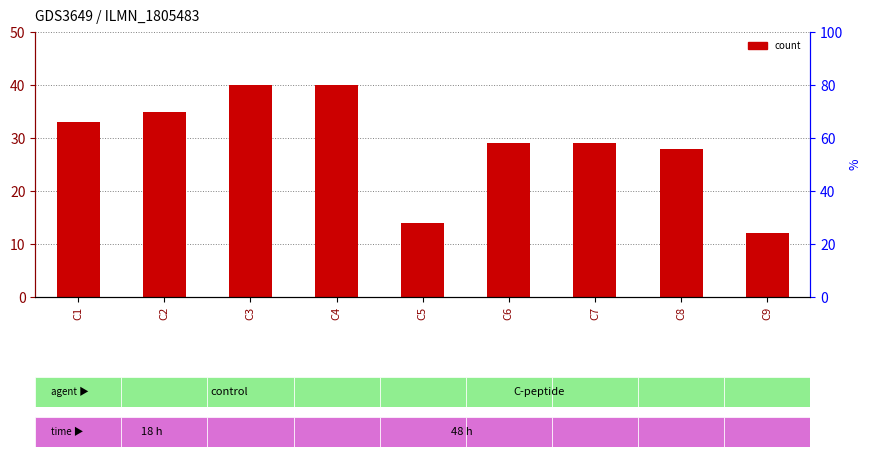

Which has a higher value, C2 or C3?

C3